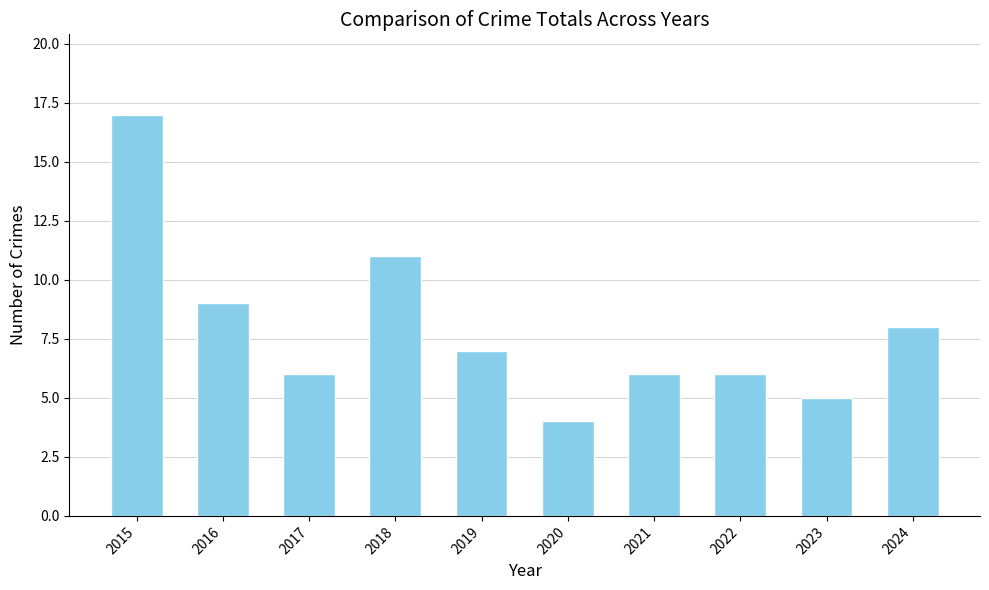

Count the number of categories in the chart.

10